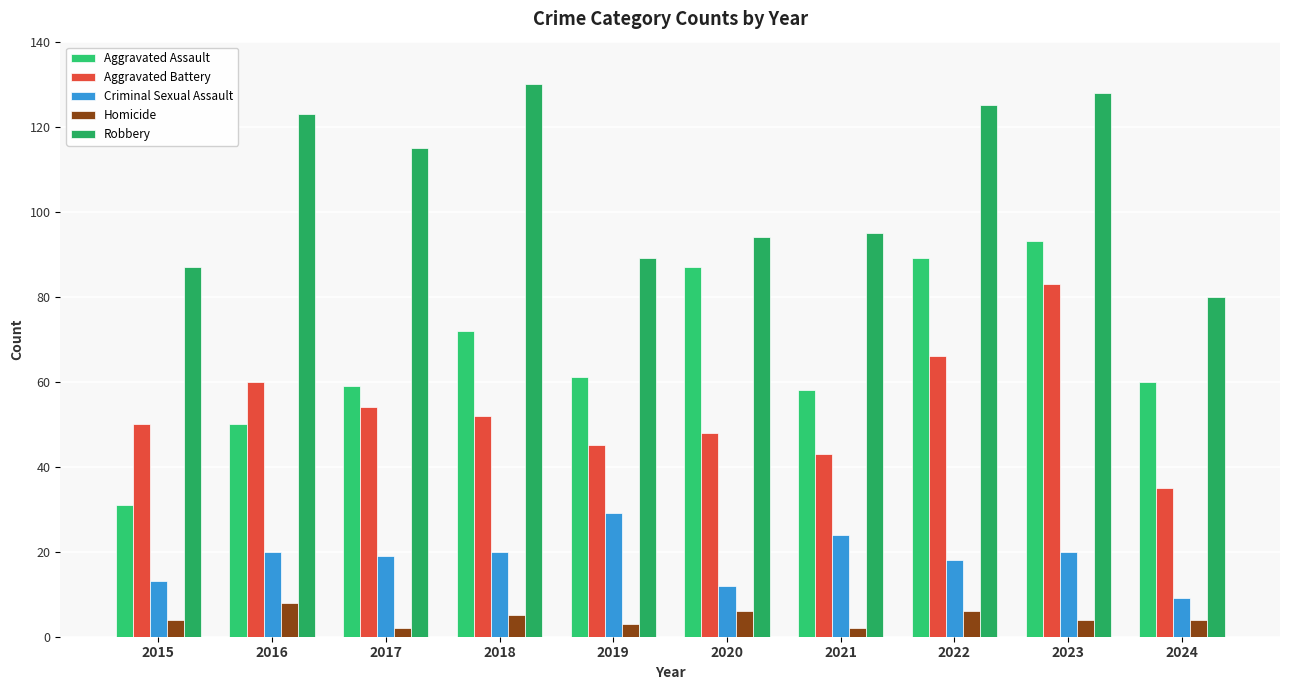

What are all the series names shown in the legend?

Aggravated Assault, Aggravated Battery, Criminal Sexual Assault, Homicide, Robbery